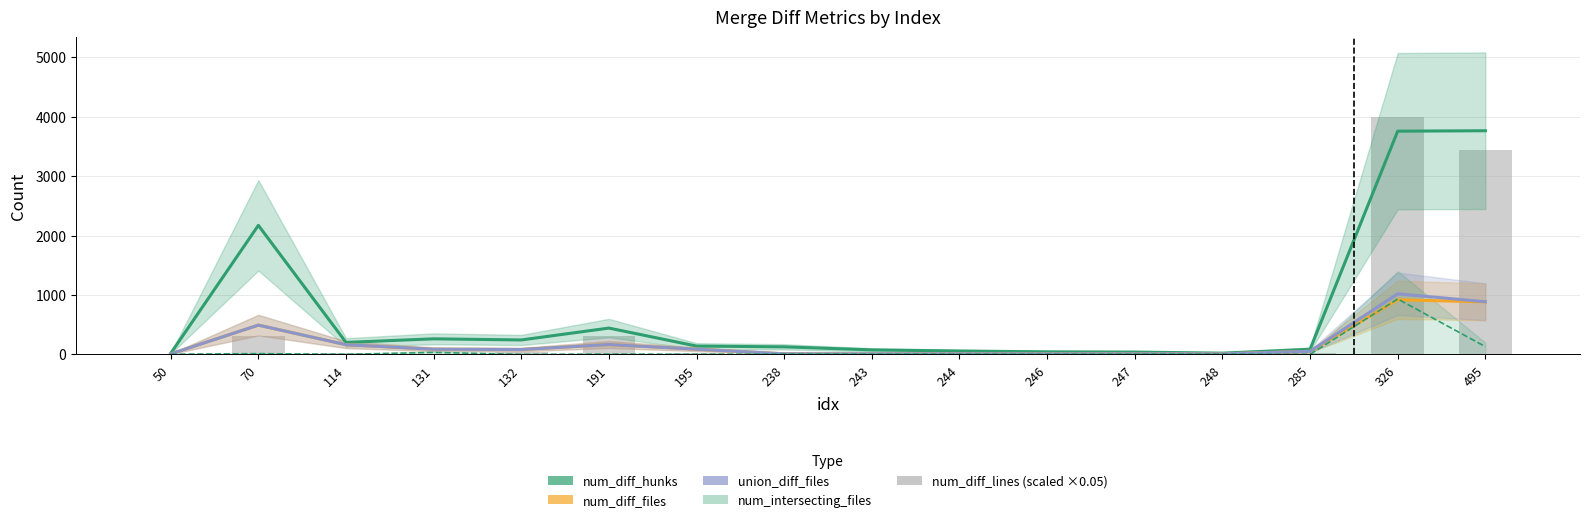

What value does the num_diff_files series have at 132?

83.0